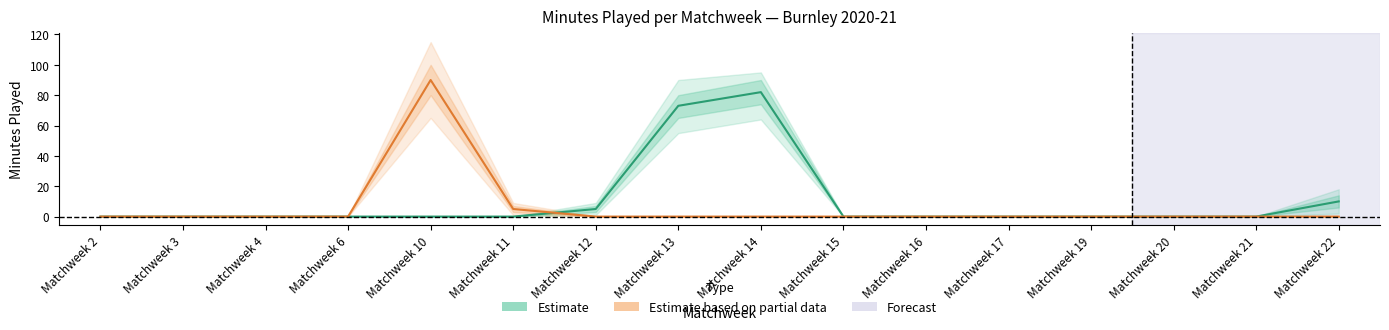

True or false: Estimate has more than 1 interior local peaks.

False